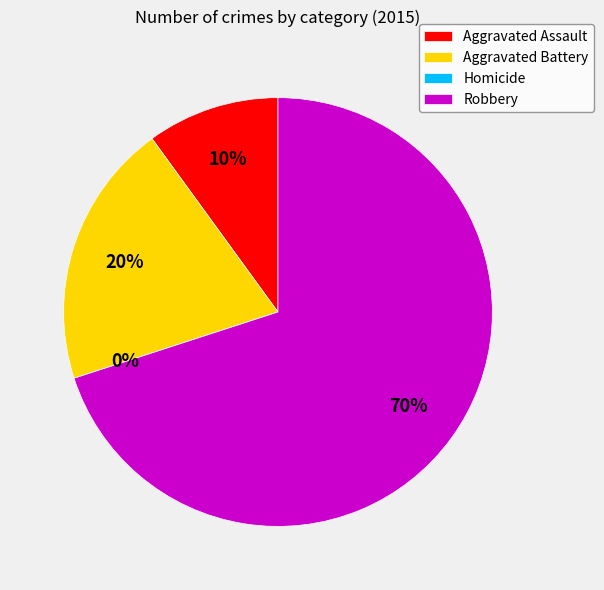

Does any single category account for the majority?

Yes